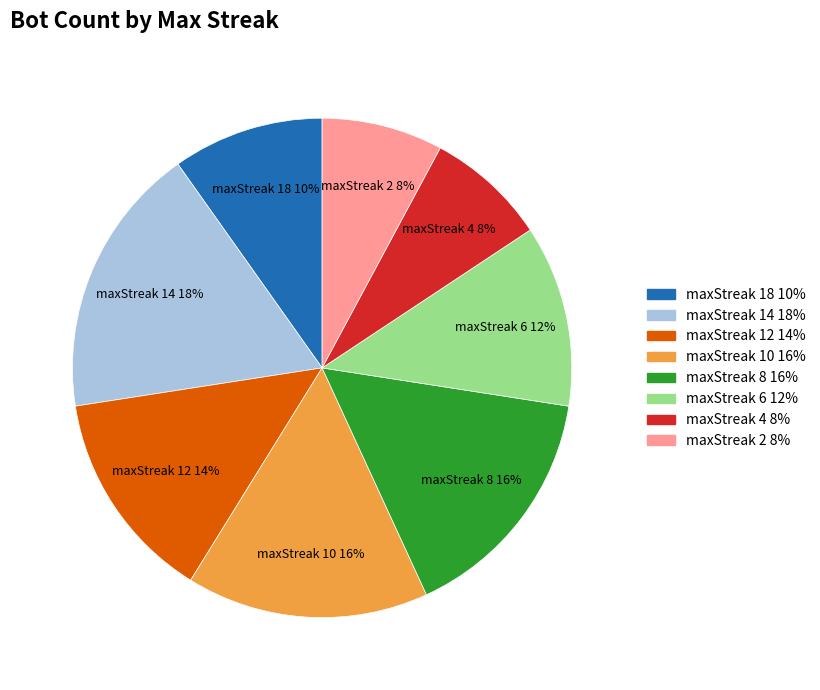

True or false: maxStreak 8 16% accounts for 3% of the total.

False